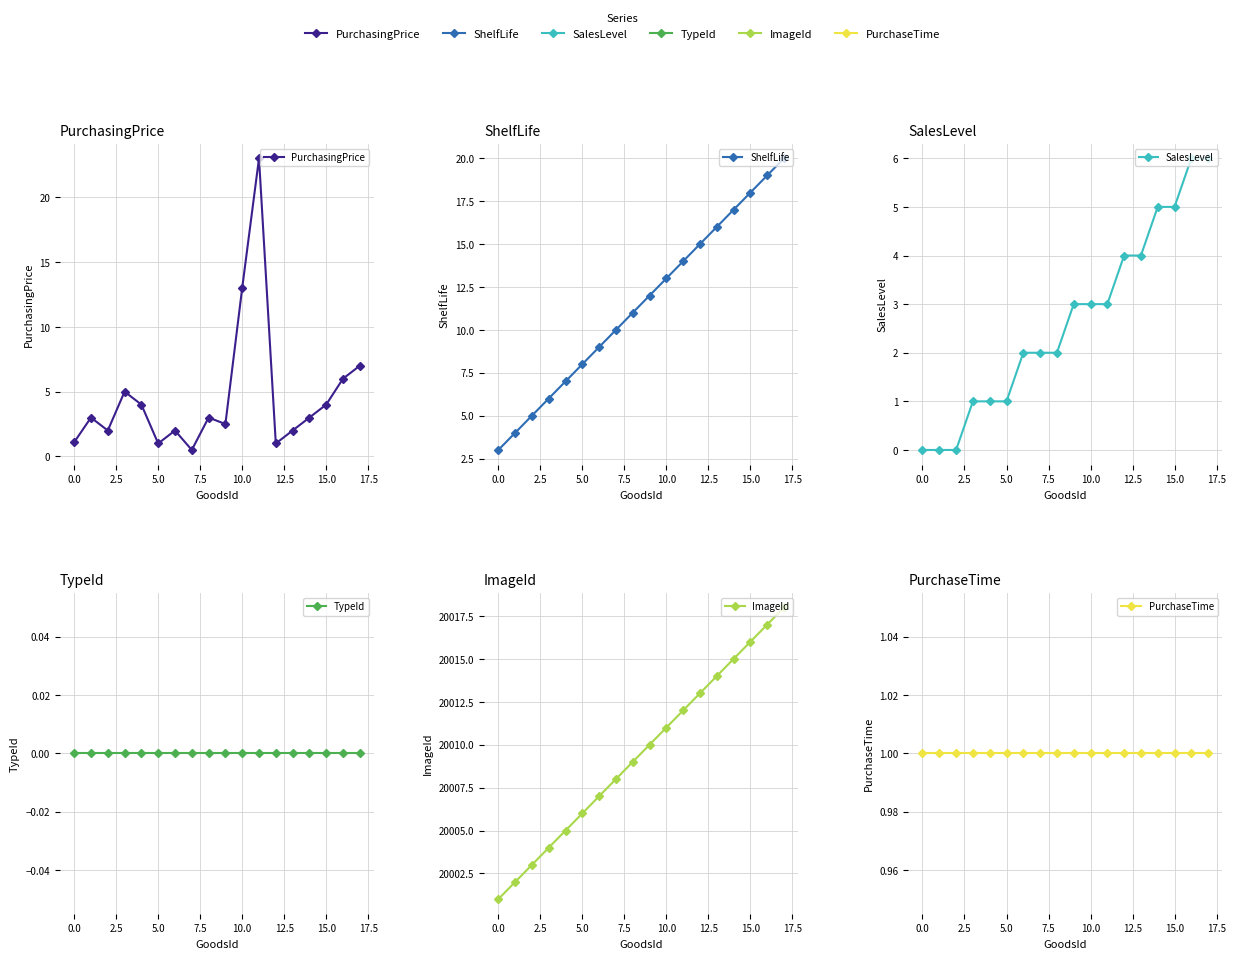

Which series has the largest total across all categories?

ImageId